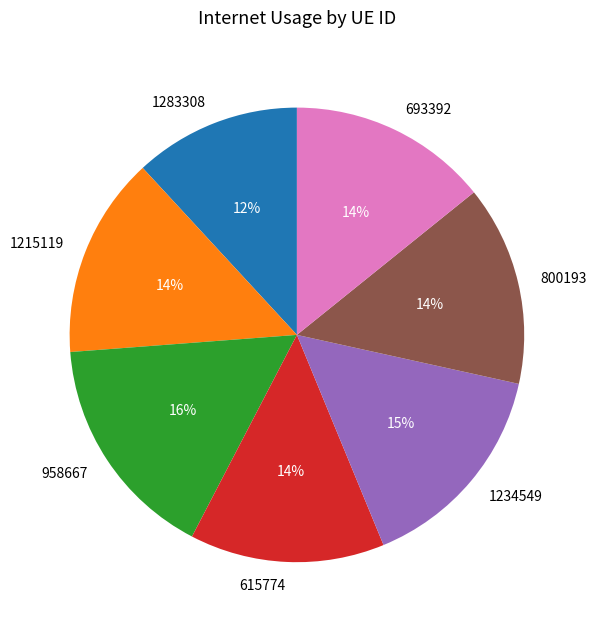

Which has a higher value, 1283308 or 958667?

958667